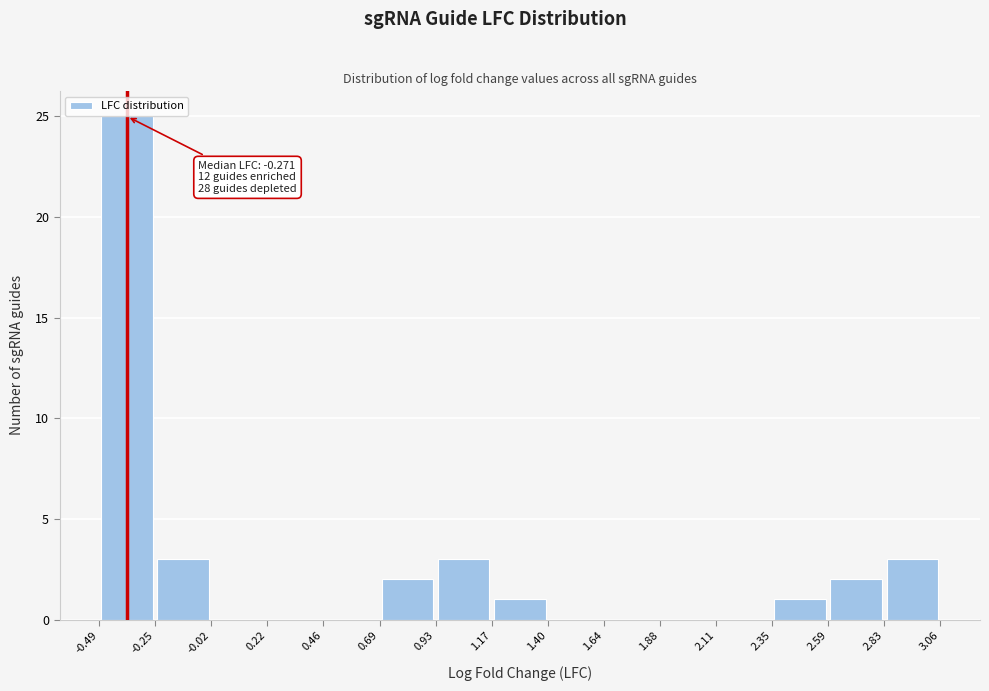

Over which range of the x-axis is the bar tallest?

-0.49 to -0.25